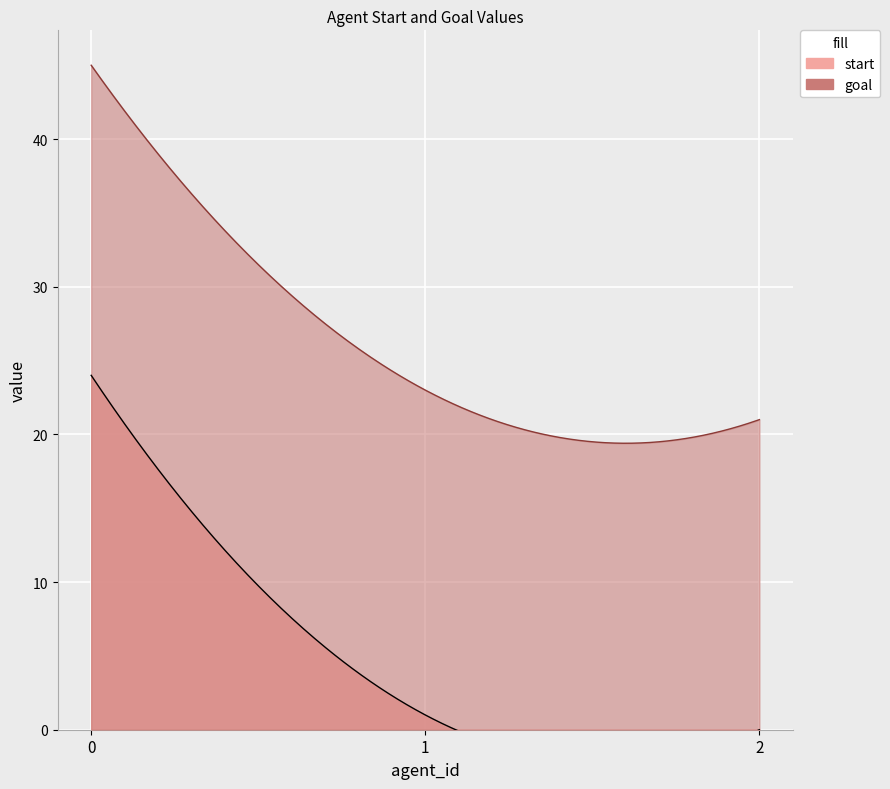

What is the total value across all series at 2?

21